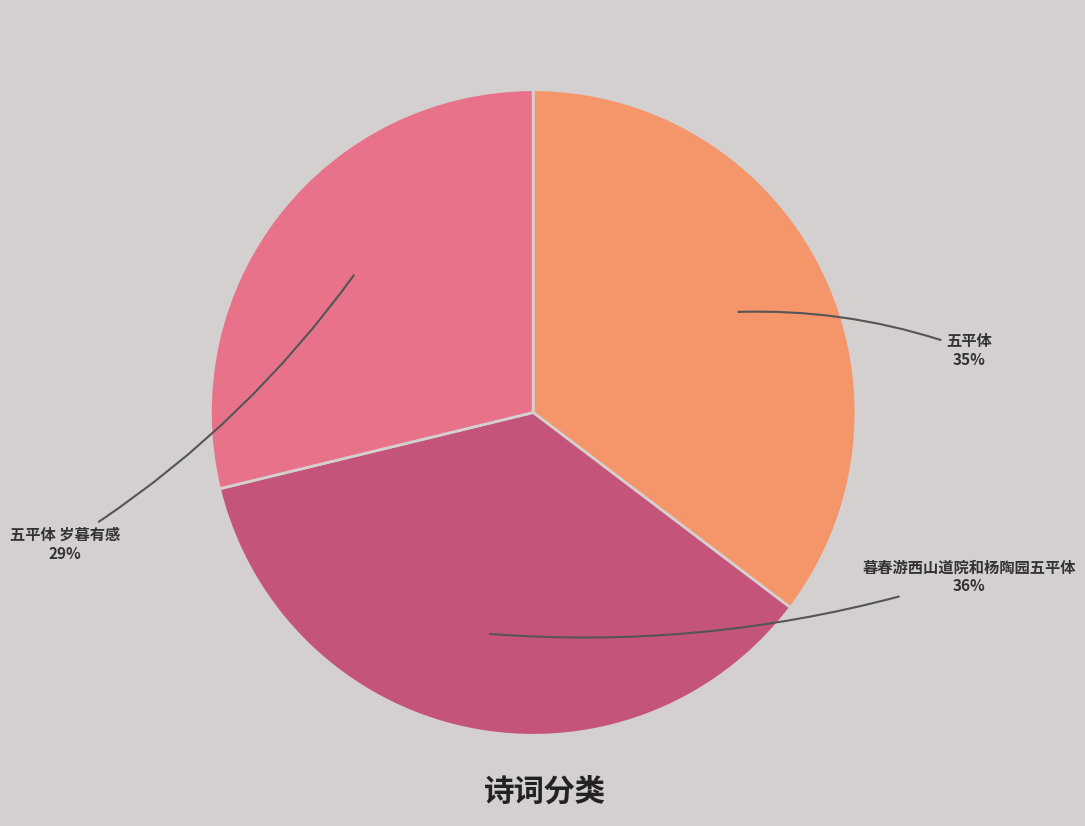

Is it true that 暮春游西山道院和杨陶园五平体 is 36% of the pie?

True